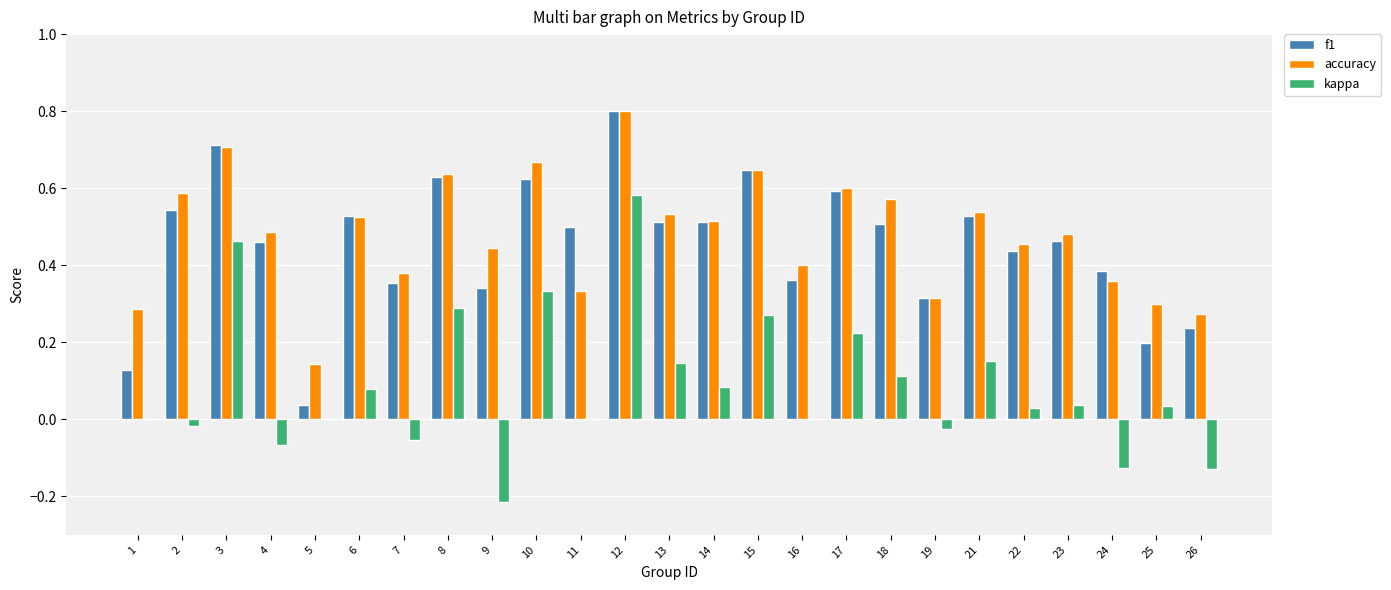

Between 13 and 16, which series saw the biggest shift?

f1